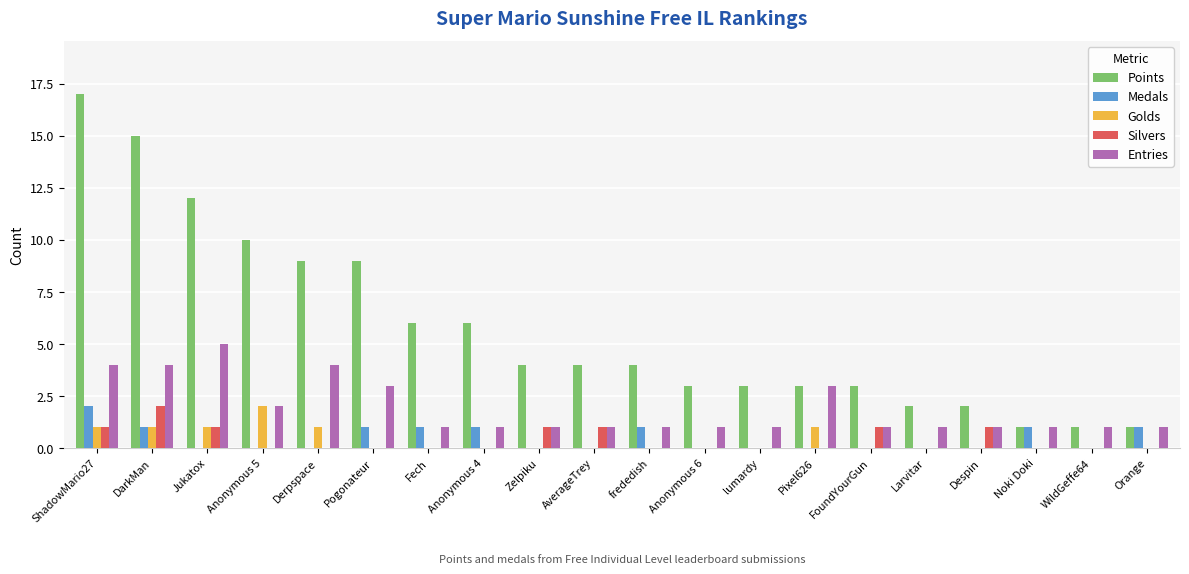

The Entries series shows 1 at Anonymous 6. True or false?

True